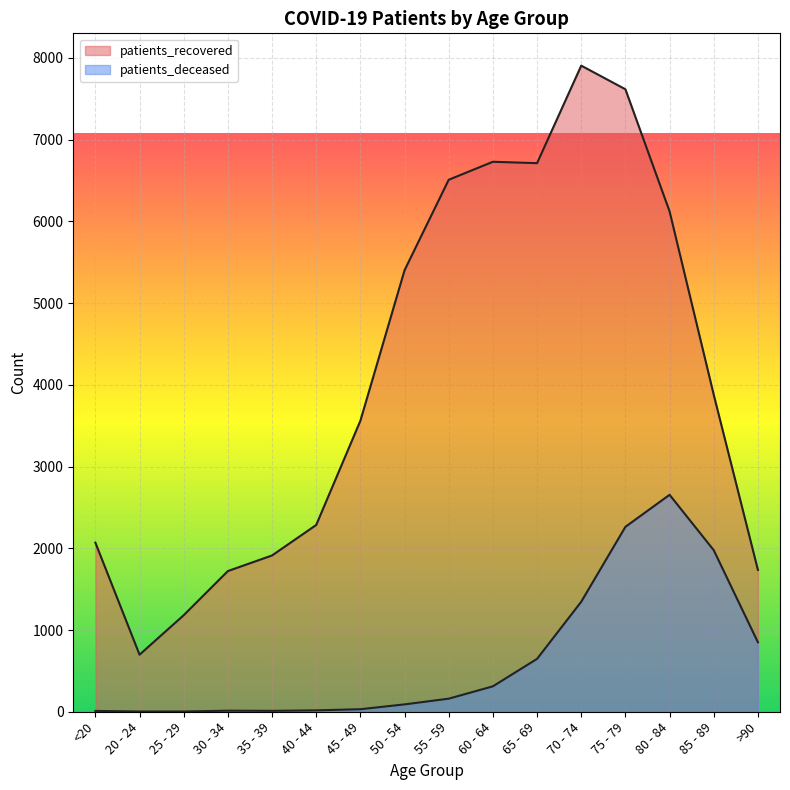

What is the label of the 8th point from the left?

50 - 54